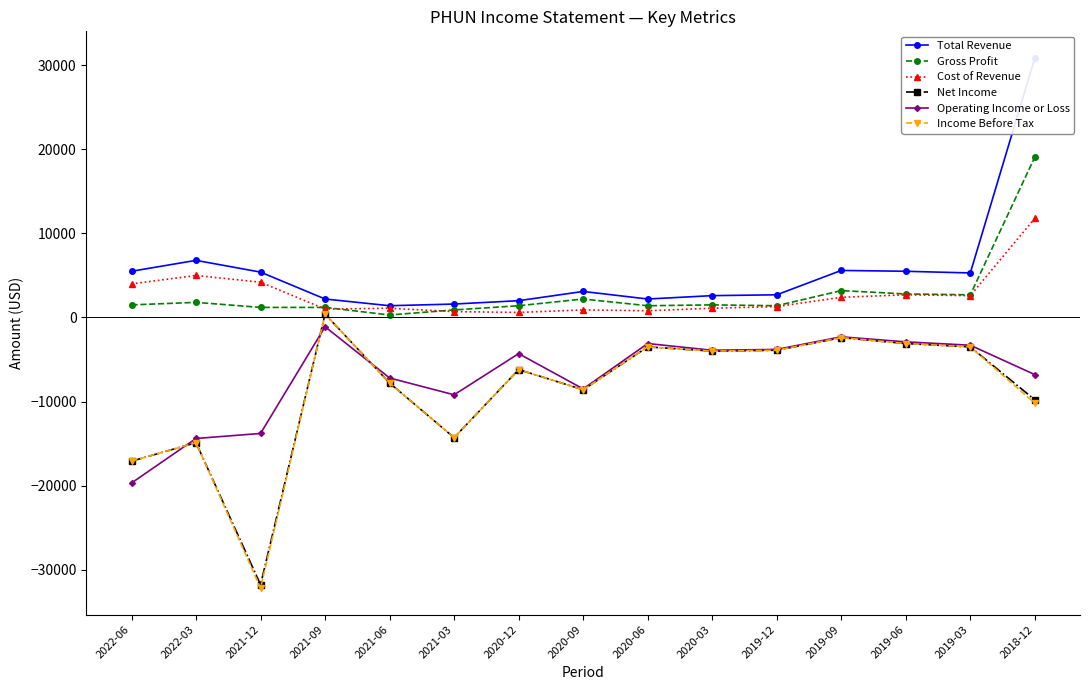

How many interior local valleys does the Total Revenue series have?

3